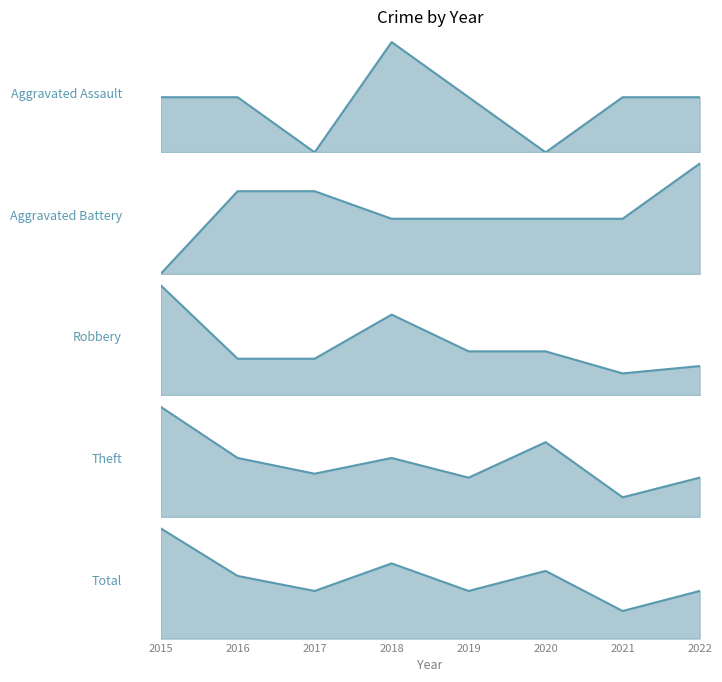

True or false: Aggravated Assault and Total cross at least once.

False